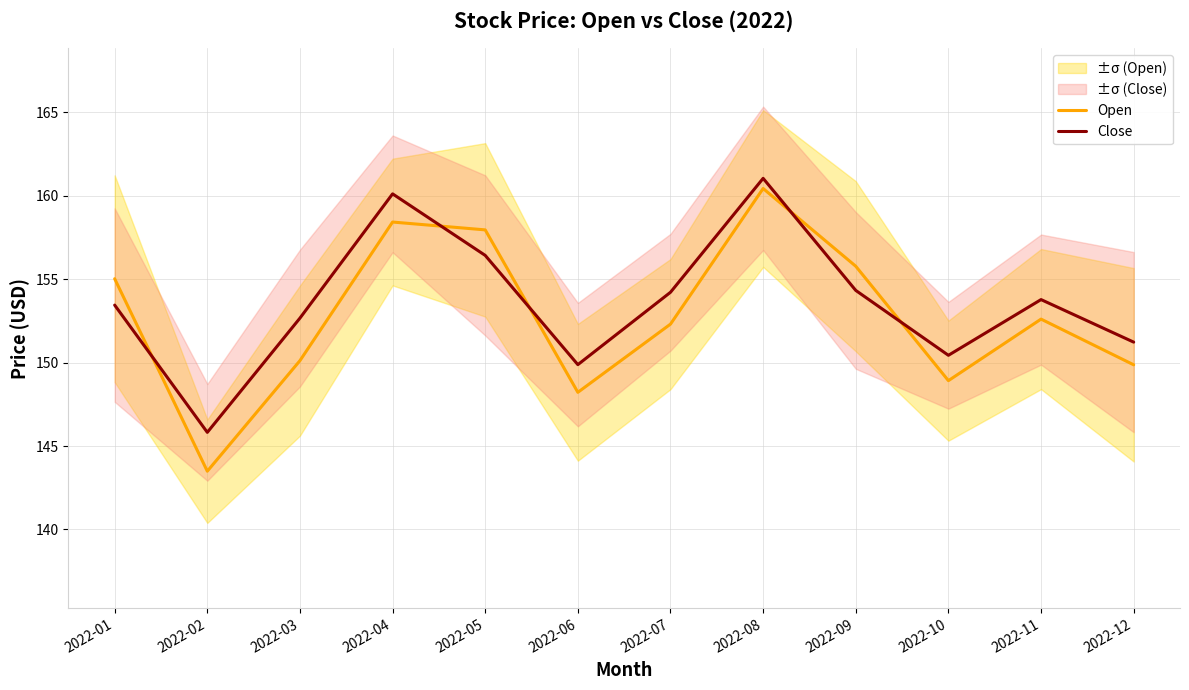

True or false: Open has a value of 152.3 at 2022-07.

True